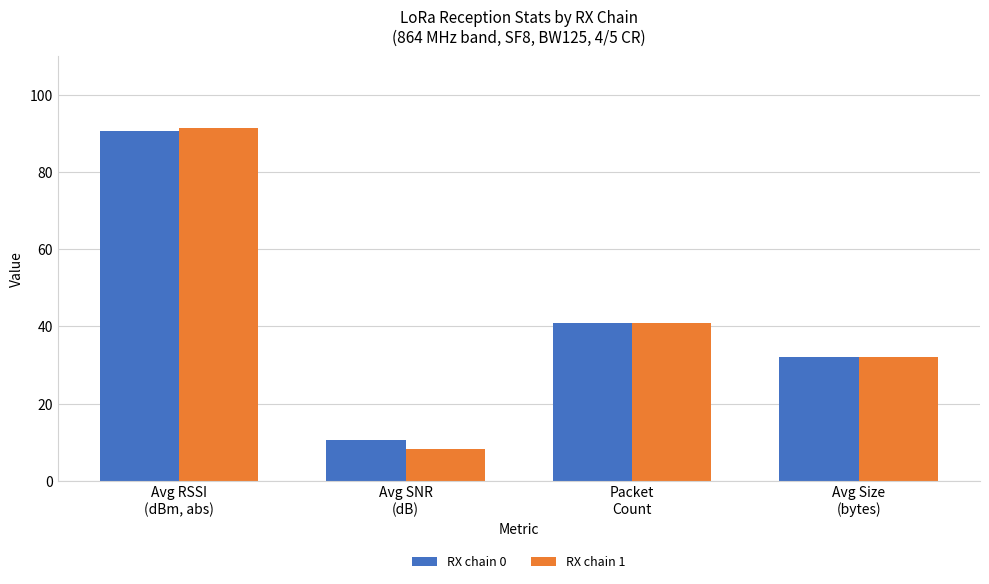

What is the minimum value for RX chain 0?

10.5